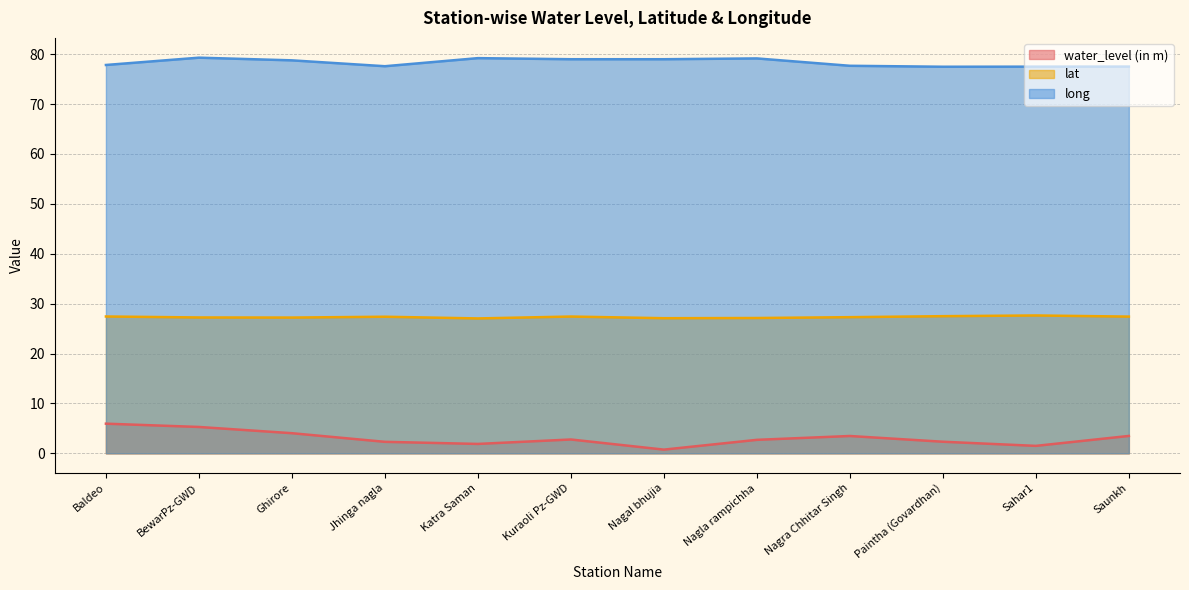

Between BewarPz-GWD and Paintha (Govardhan), which series saw the biggest shift?

water_level (in m)